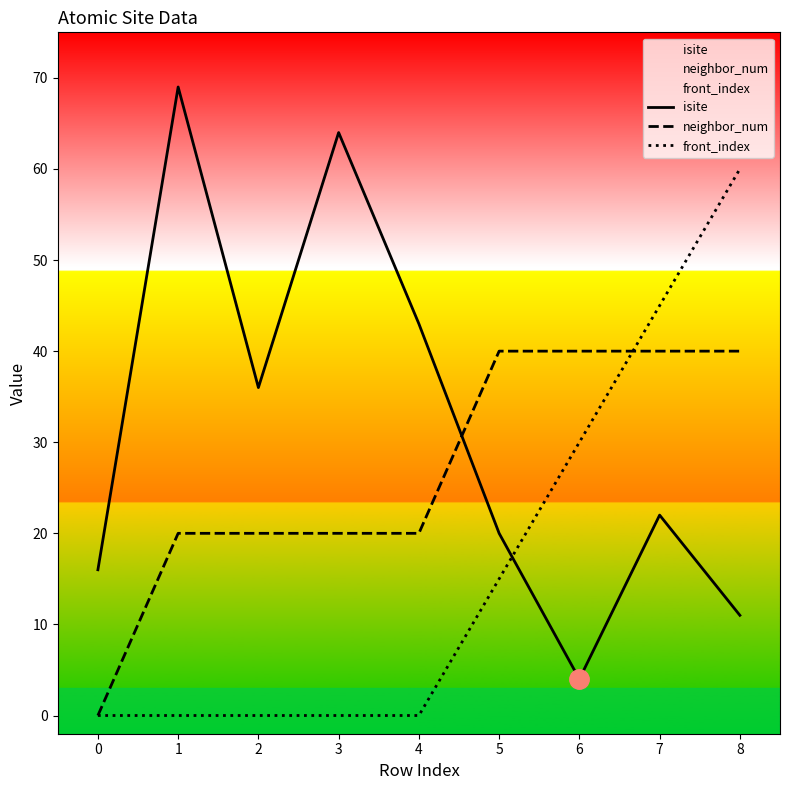

Rank the series at 8 from lowest to highest value.

isite, neighbor_num, front_index